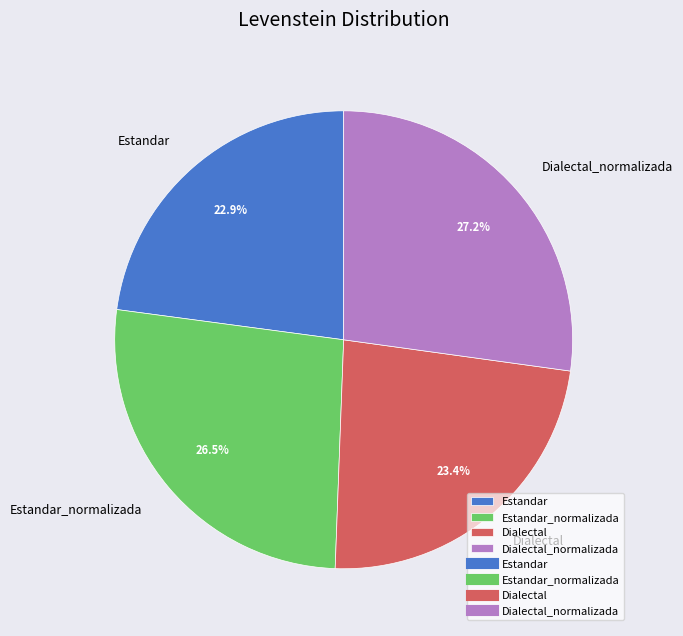

The Dialectal_normalizada slice represents 27% of the pie. True or false?

True